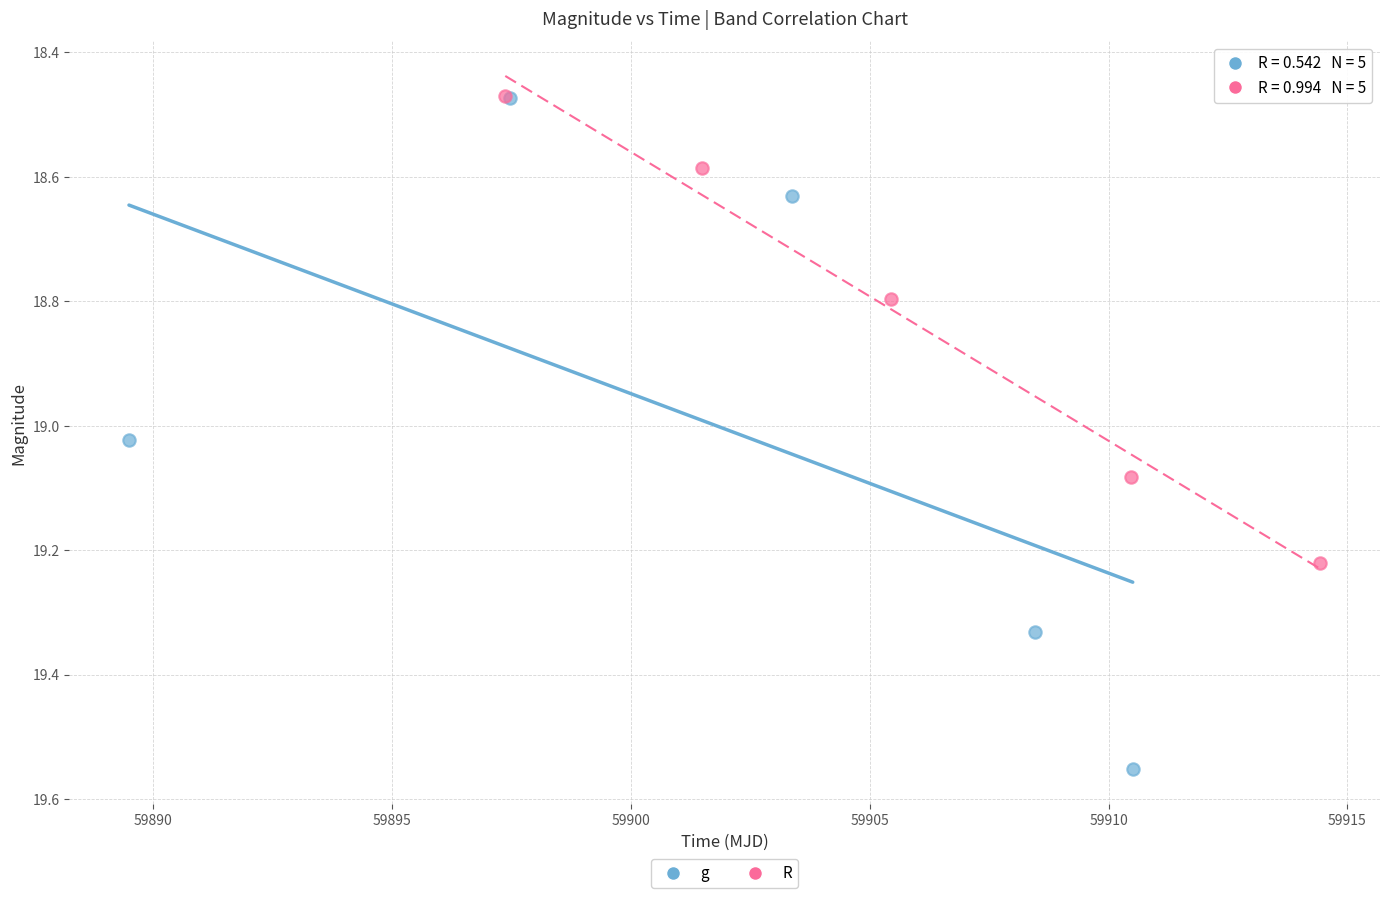

Which series reaches the maximum Y coordinate?

g